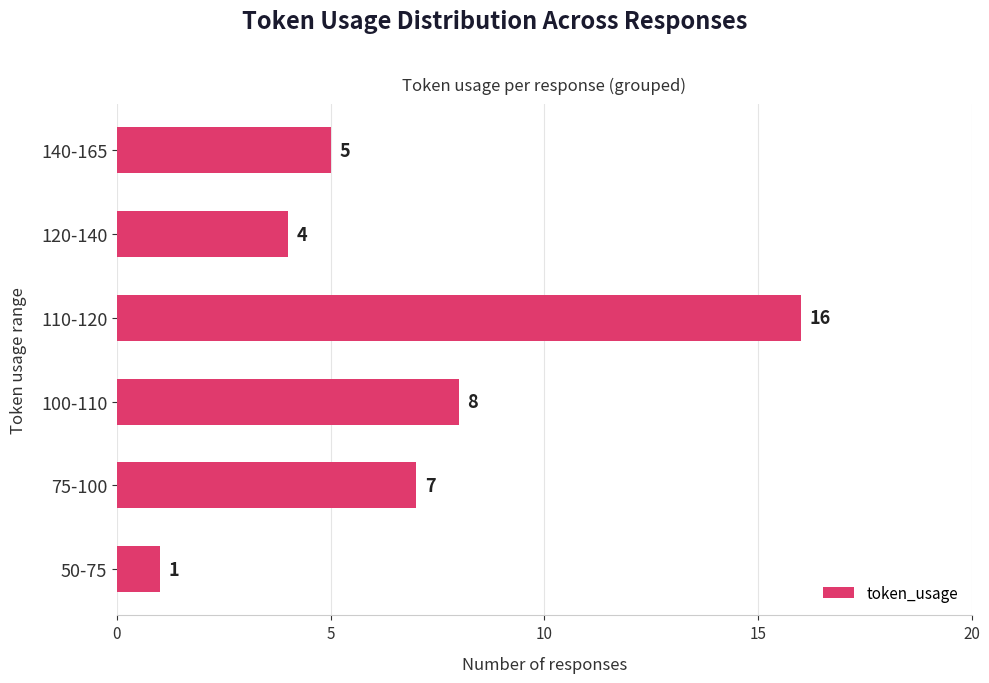

What is the average value?

7